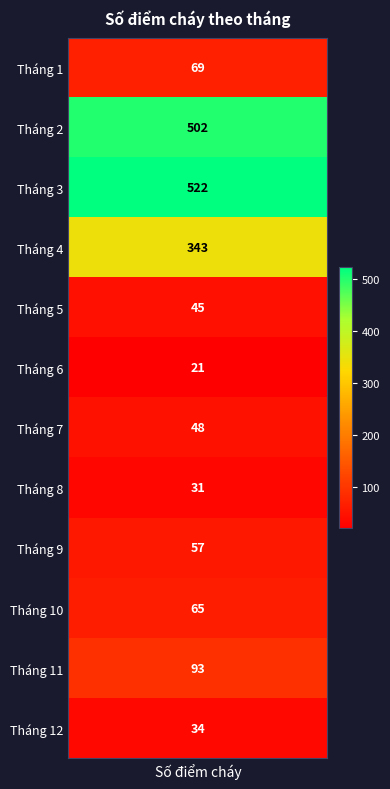

What is the average value?

152